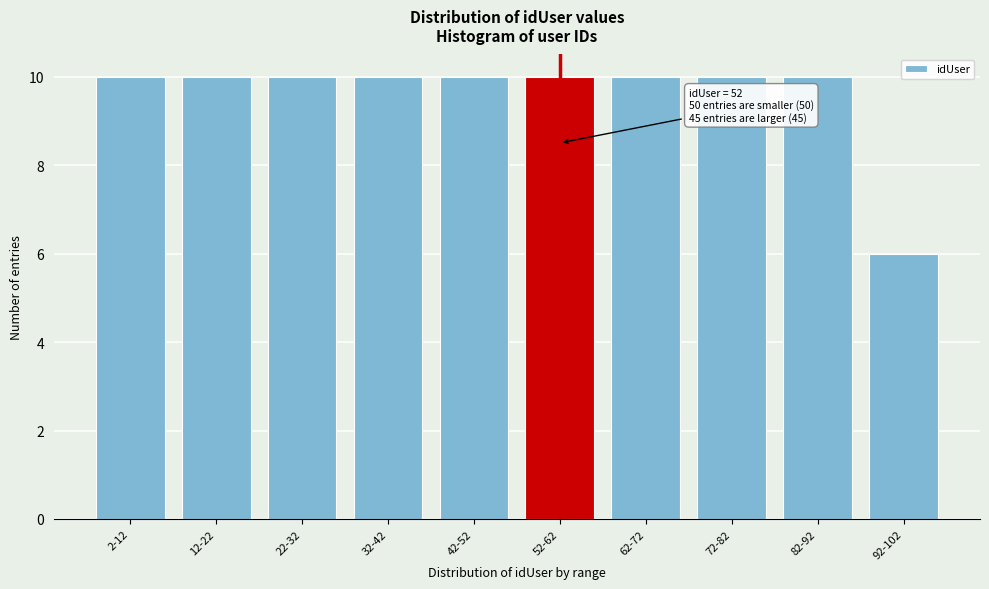

Reading left to right, what are all the values shown in this chart?

2-12=10	12-22=10	22-32=10	32-42=10	42-52=10	52-62=10	62-72=10	72-82=10	82-92=10	92-102=6